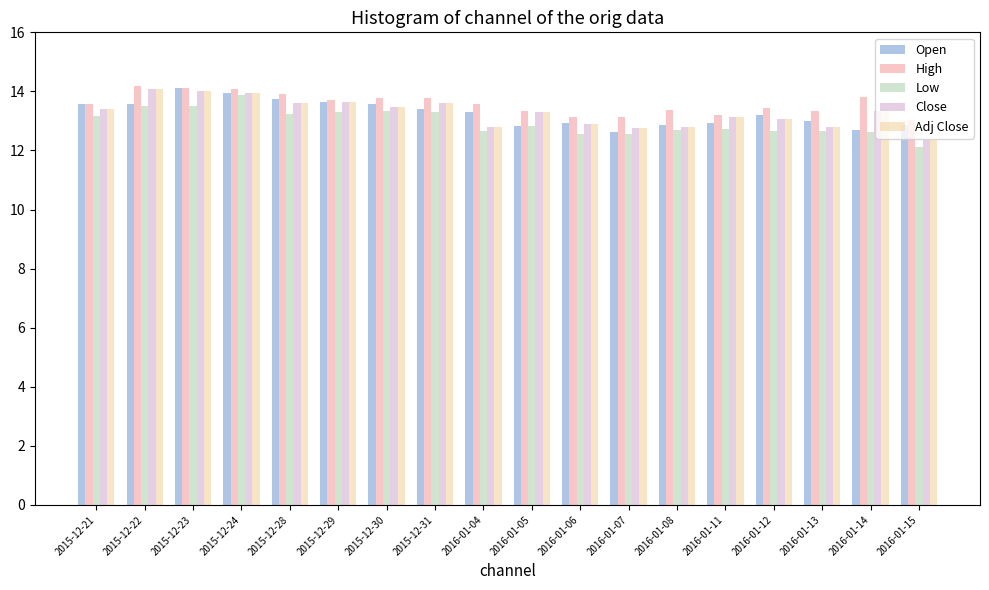

What is the maximum value for High?

14.2